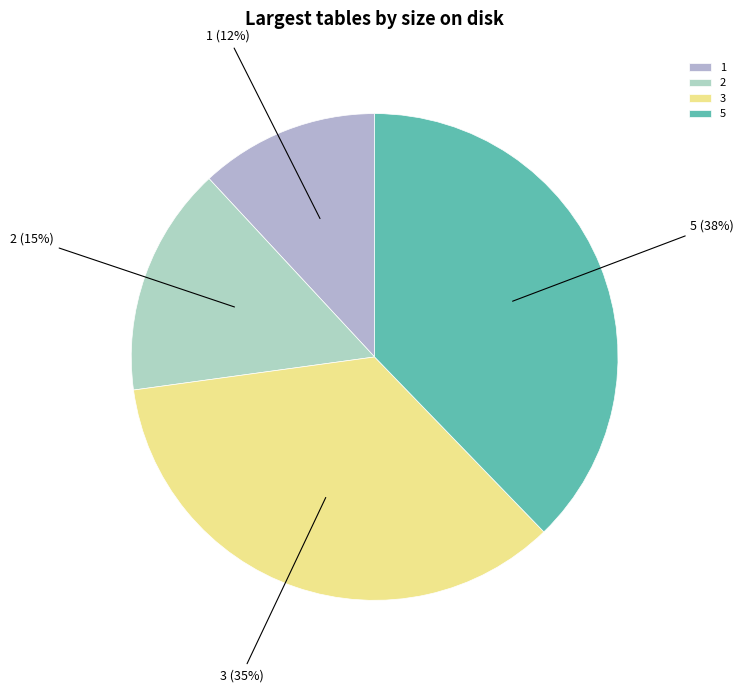

True or false: 3 accounts for 35% of the total.

True